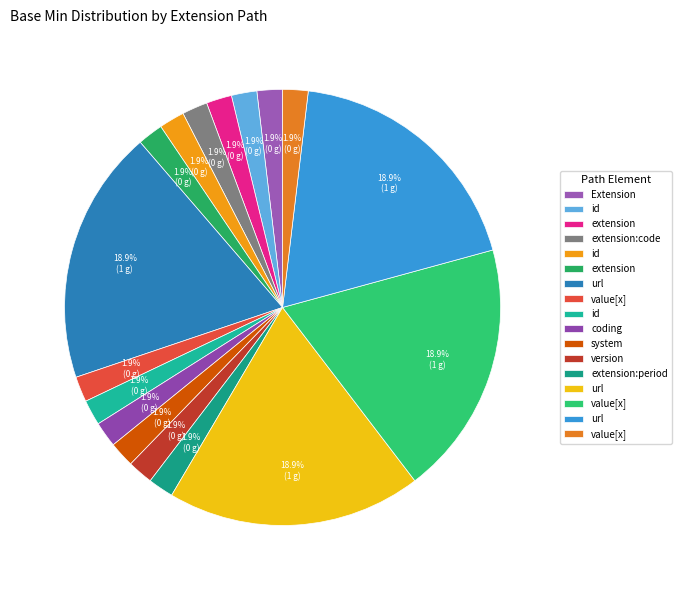

How many slices are in this pie chart?

17